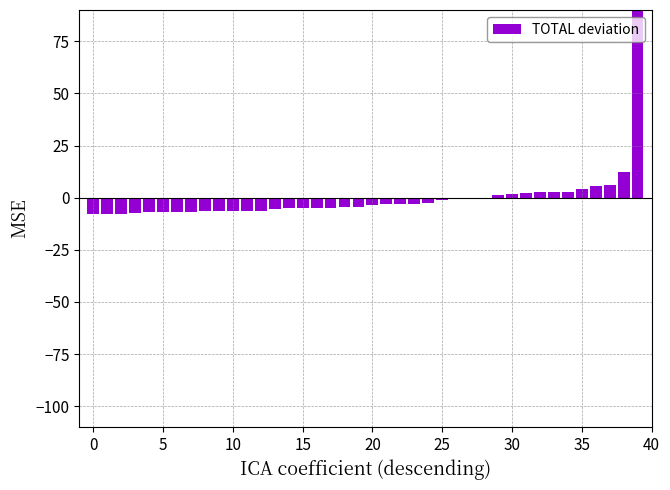

How many values are below zero?

29